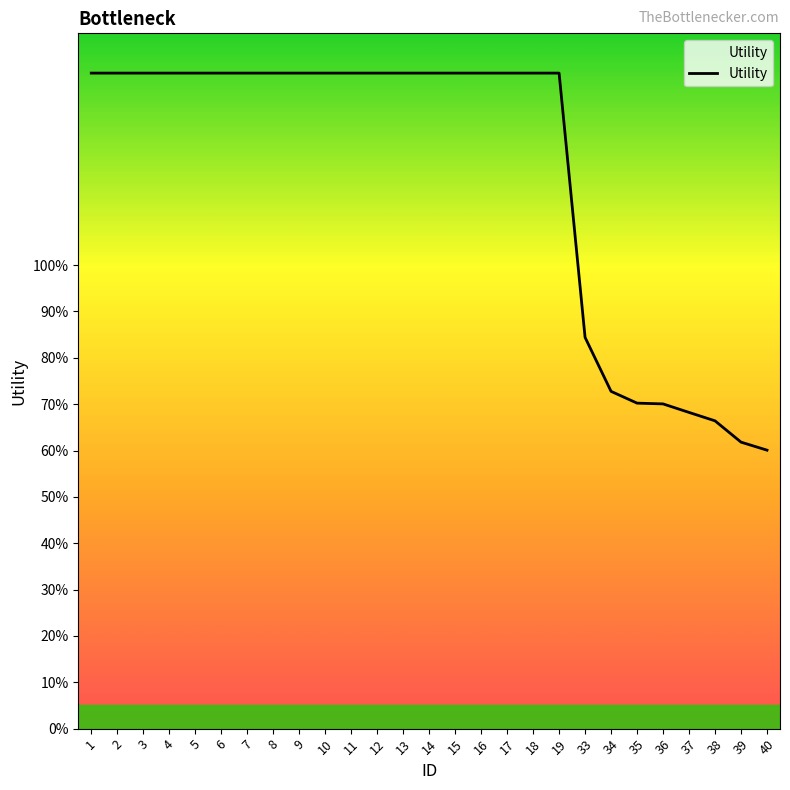

What is the smallest value displayed?

0.6